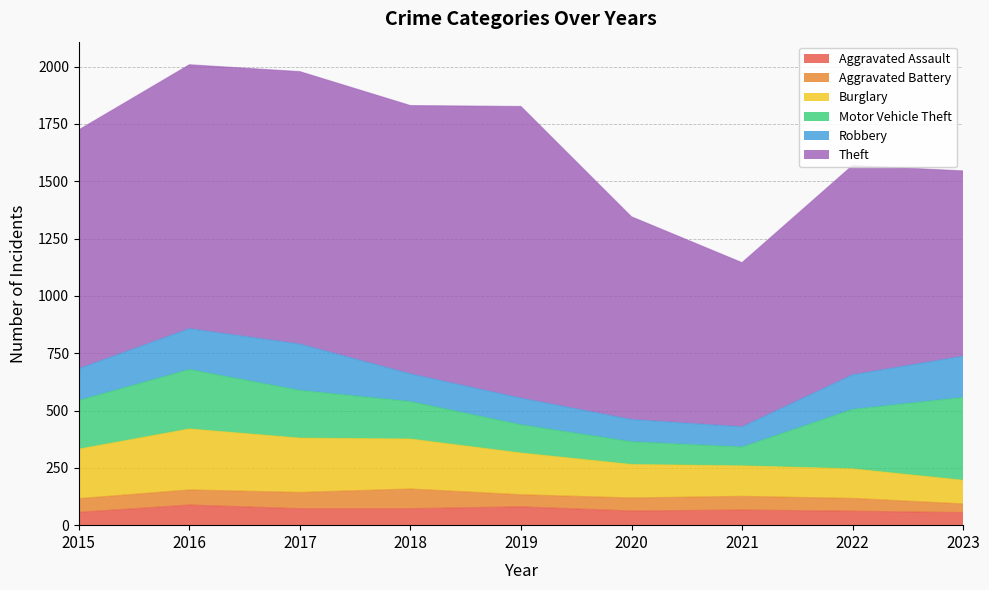

True or false: Aggravated Battery and Motor Vehicle Theft intersect in this chart.

False